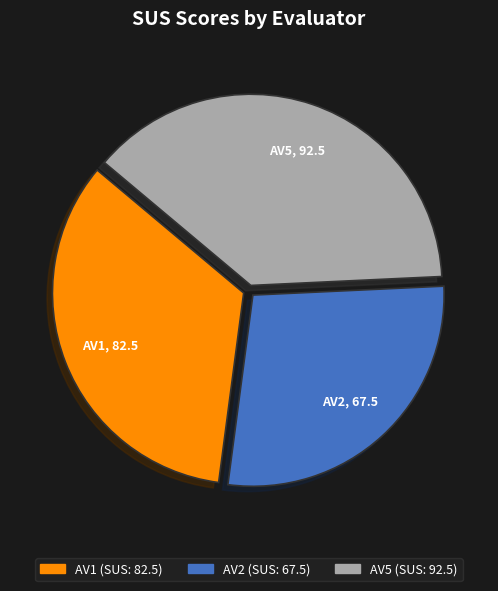

Does AV5 represent more than half of the total?

No